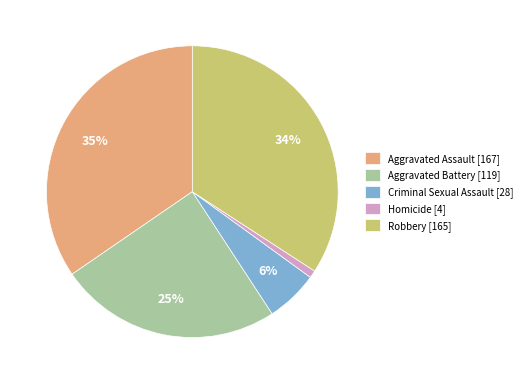

To the nearest percent, what is the combined percentage of Aggravated Assault [167] and Aggravated Battery [119]?

59%